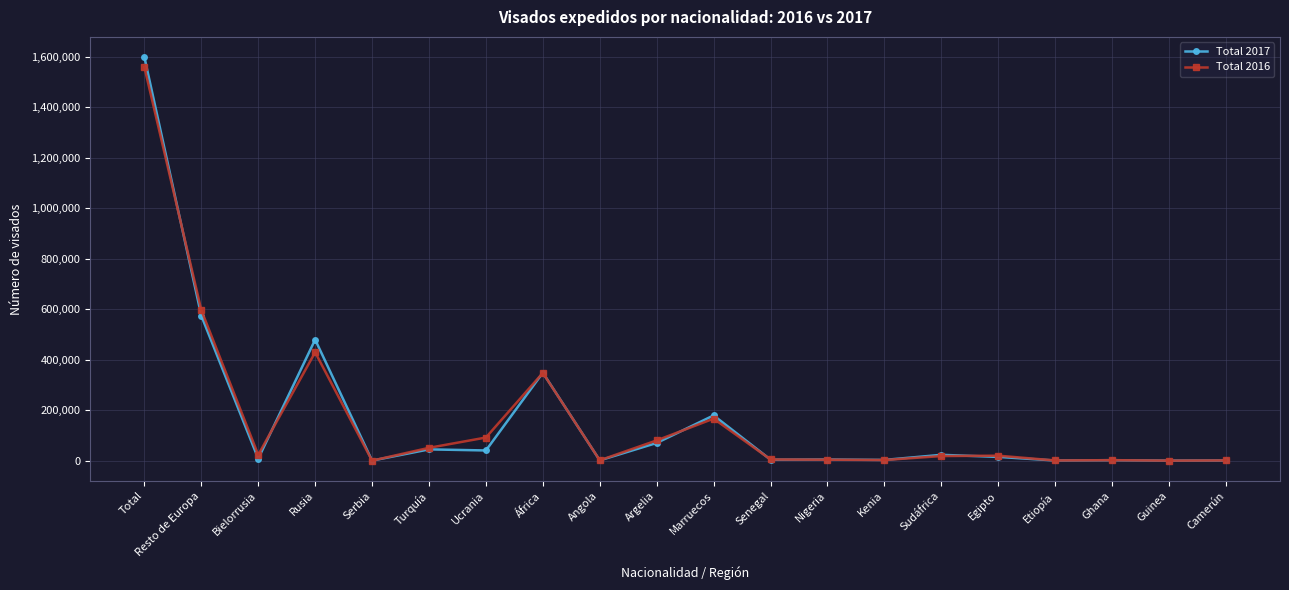

At which category is the sum across all series the highest?

Total